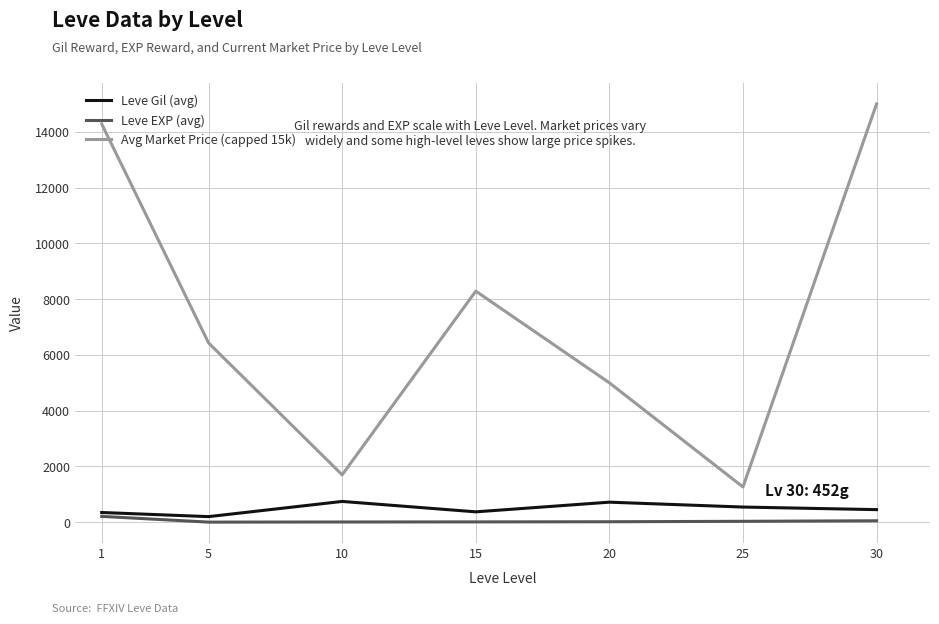

What is the minimum value for Leve Gil (avg)?

201.7